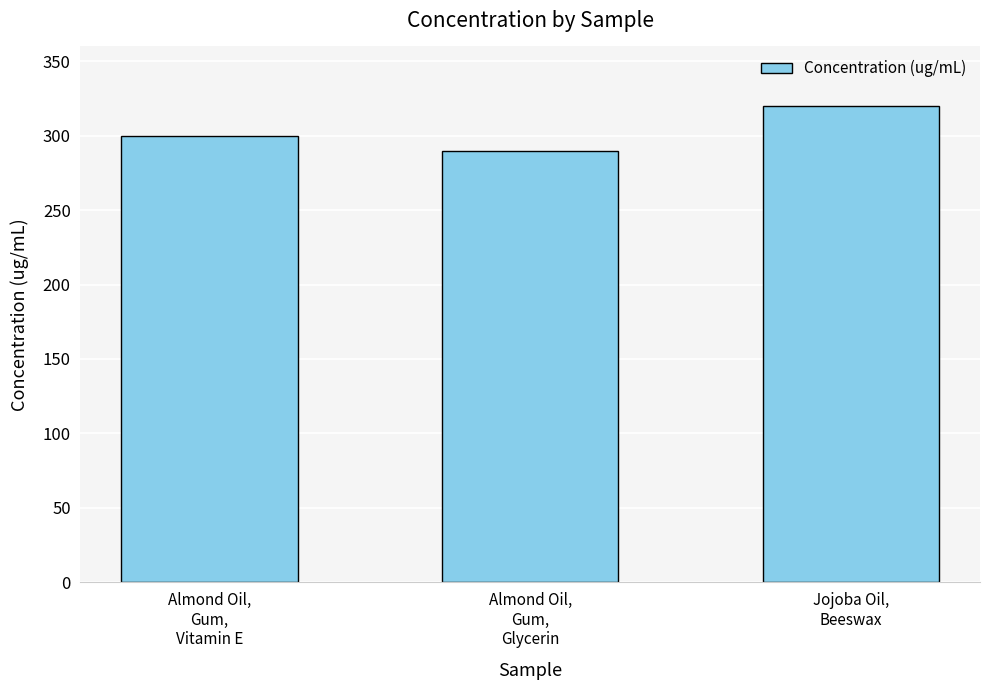

What is the change in value from Almond Oil,
Gum,
Glycerin to Jojoba Oil,
Beeswax?

+30